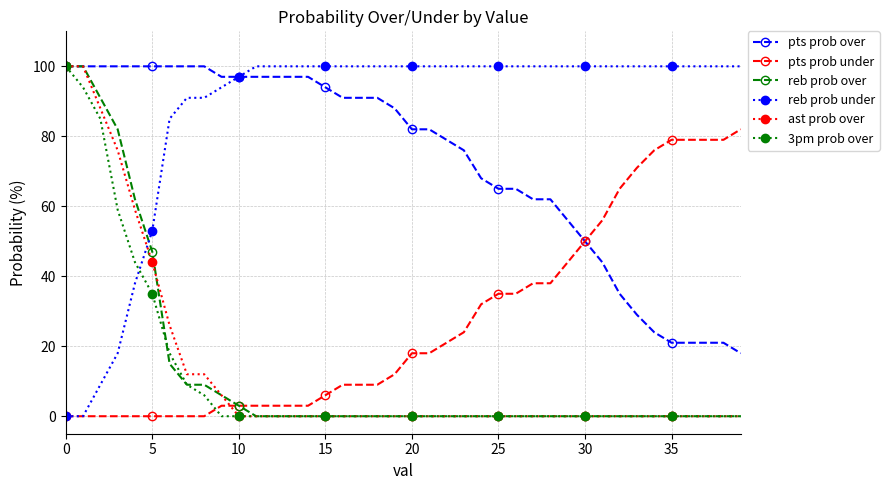

At how many categories does at least one series exceed 72?

40